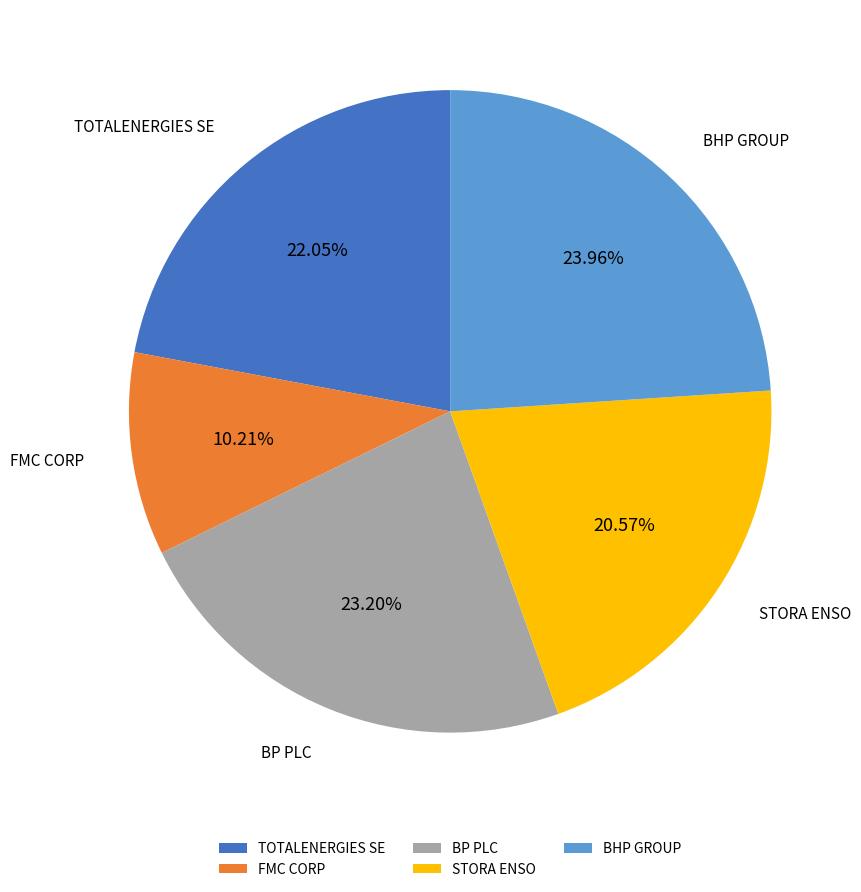

How many slices are in this pie chart?

5